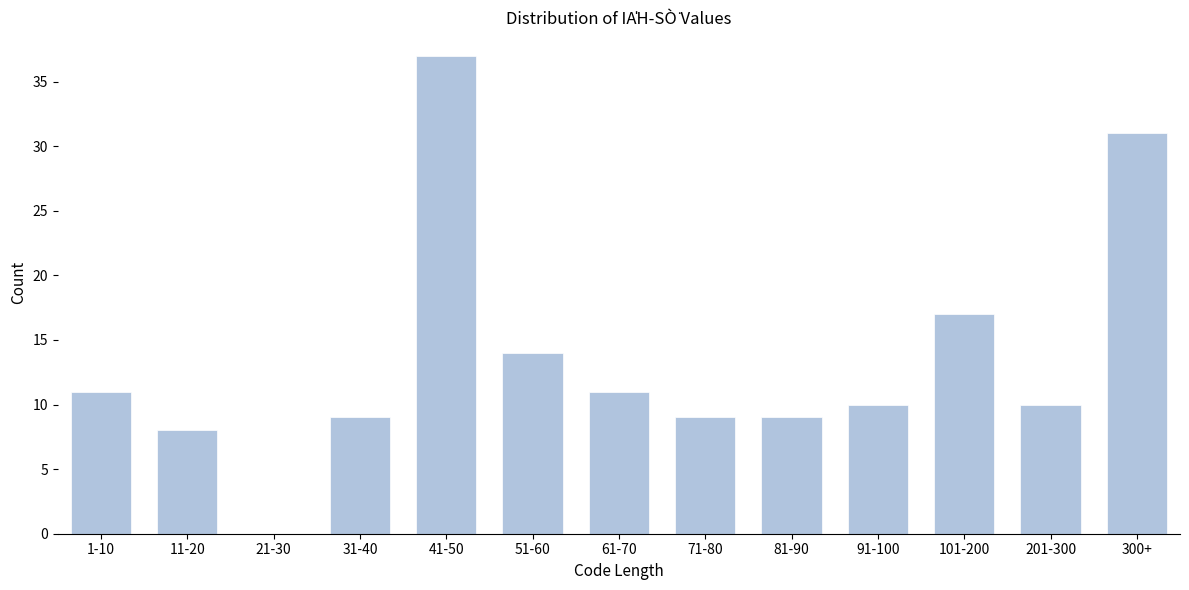

Reading left to right, extract all data points from this chart.

1-10=11	11-20=8	21-30=0	31-40=9	41-50=37	51-60=14	61-70=11	71-80=9	81-90=9	91-100=10	101-200=17	201-300=10	300+=31